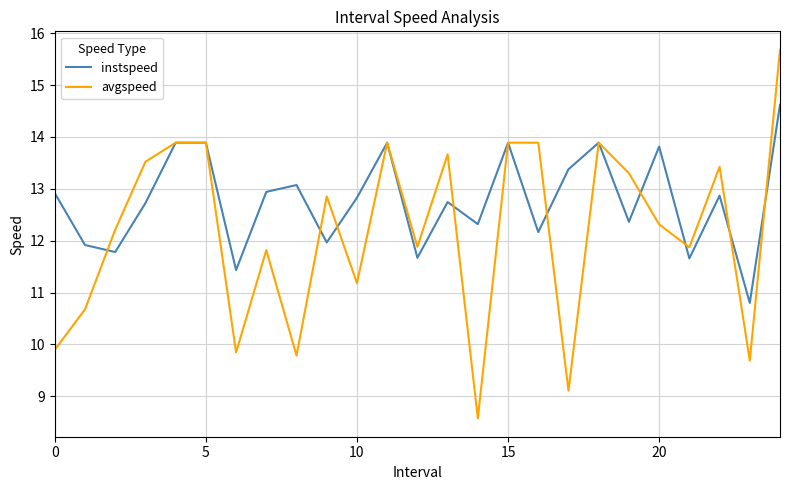

What is the difference between the maximum and second lowest values in the instspeed series?

3.2